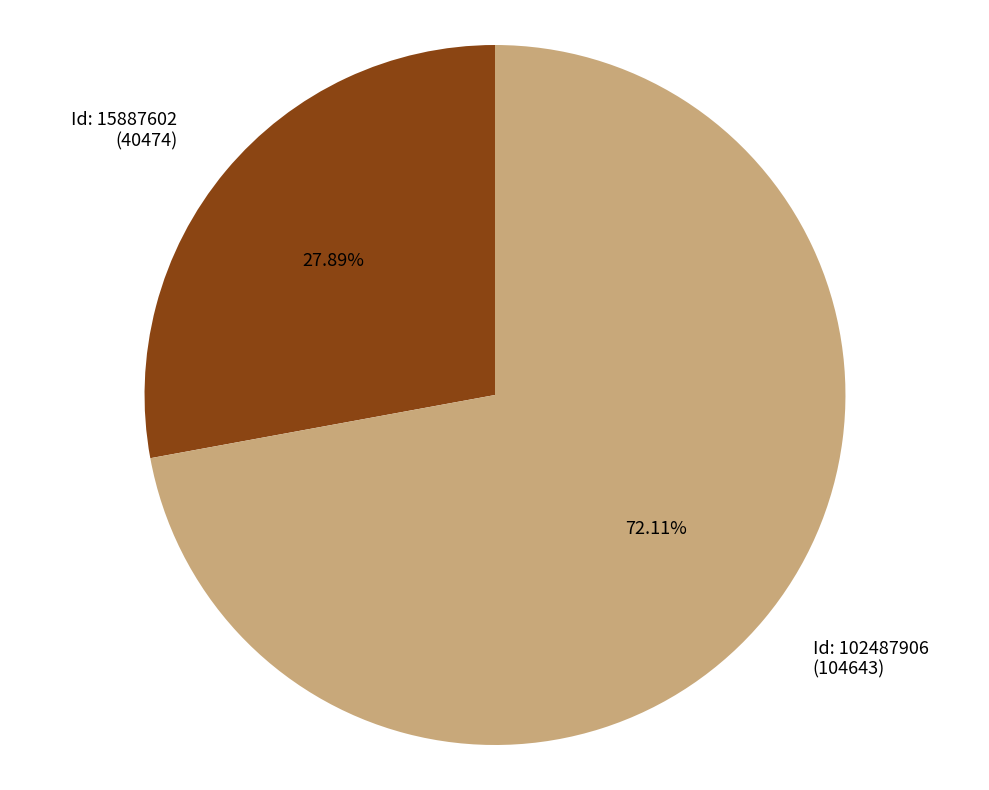

How many segments does this pie chart have?

2